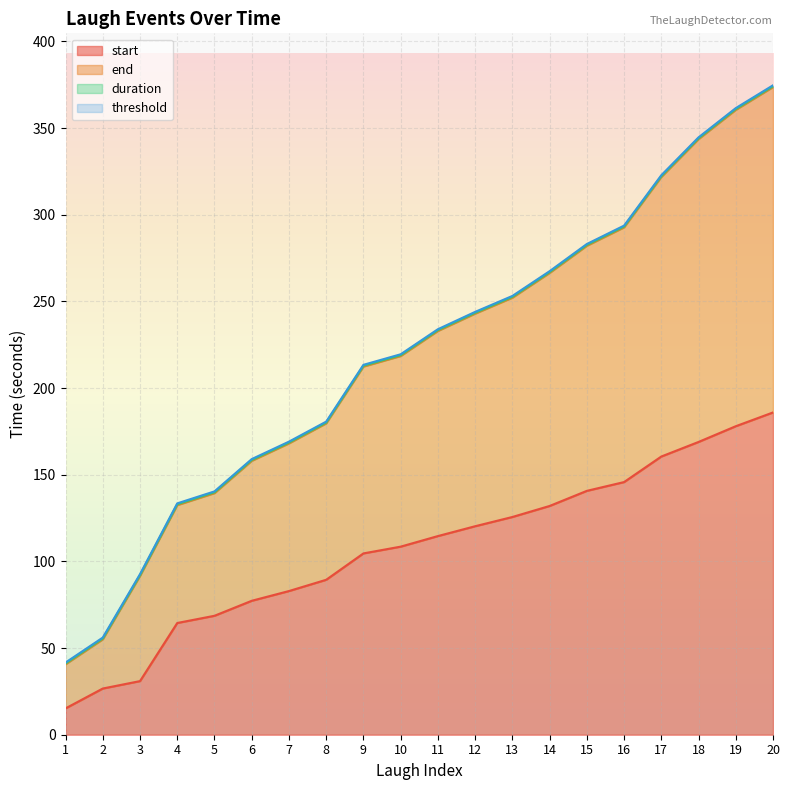

True or false: start has more than 1 points higher than both neighbors.

False